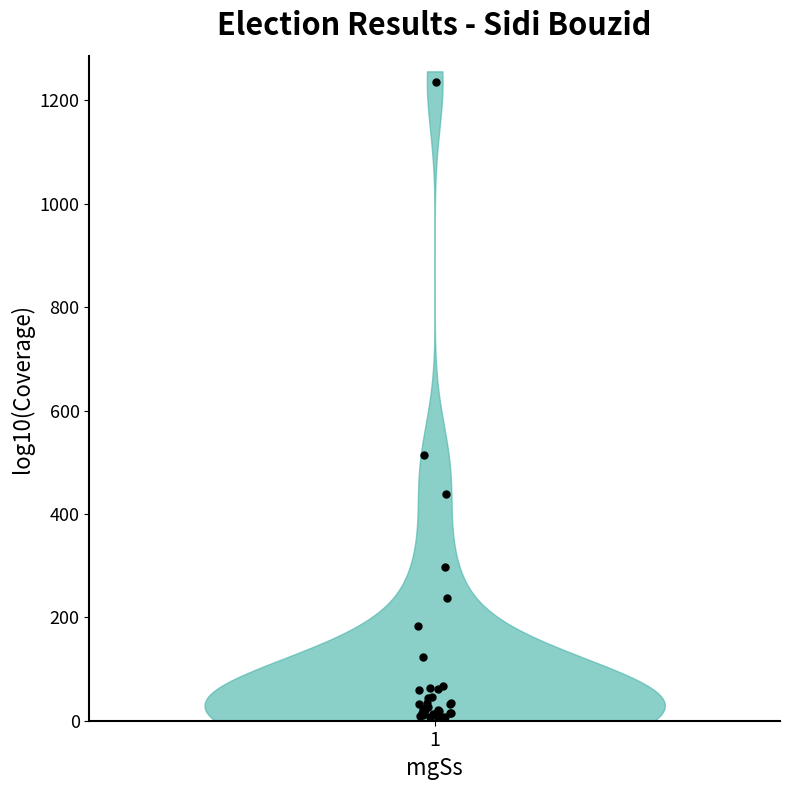

What Y value in the scatter plot is closest to 619?

513